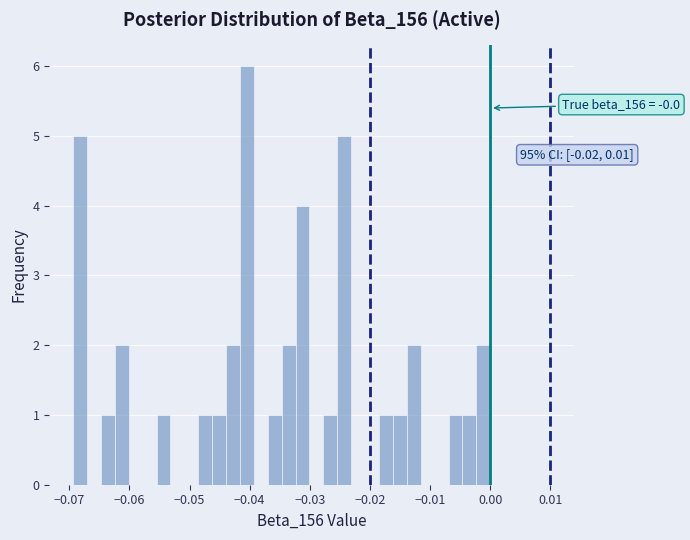

Read against the x-axis, roughly where is the centre of the tallest bar?

-0.040